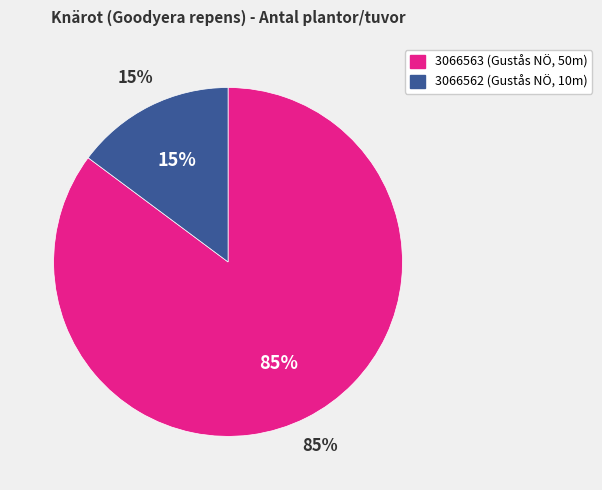

What is the smallest slice in the pie chart?

3066562